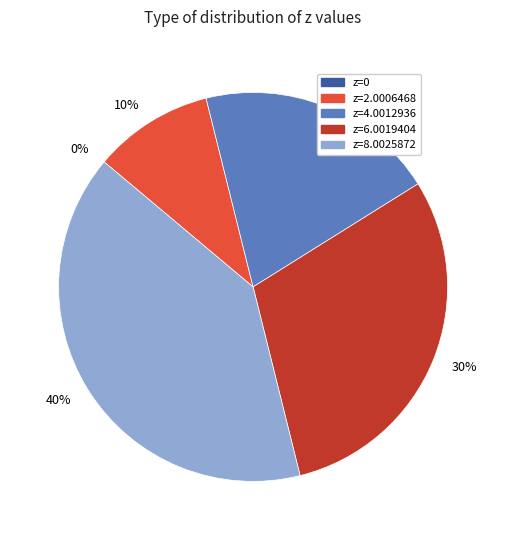

To the nearest percent, what is the combined percentage of 1 and 0?

10%